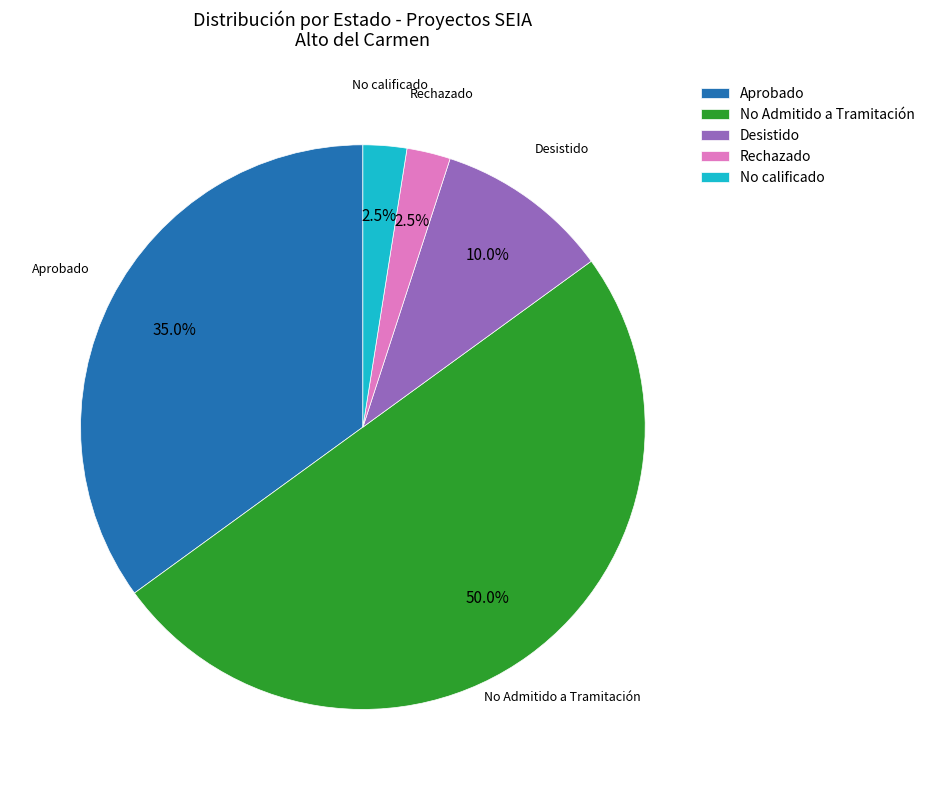

What is the ratio of the value at No Admitido a Tramitación to the value at No calificado?

20.0